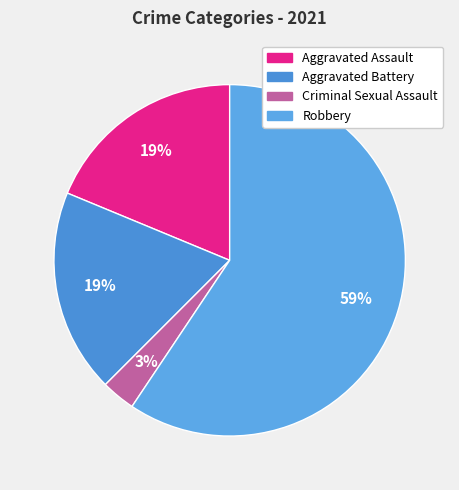

To the nearest percent, what is the difference between the Criminal Sexual Assault and Robbery slice percentages?

56%